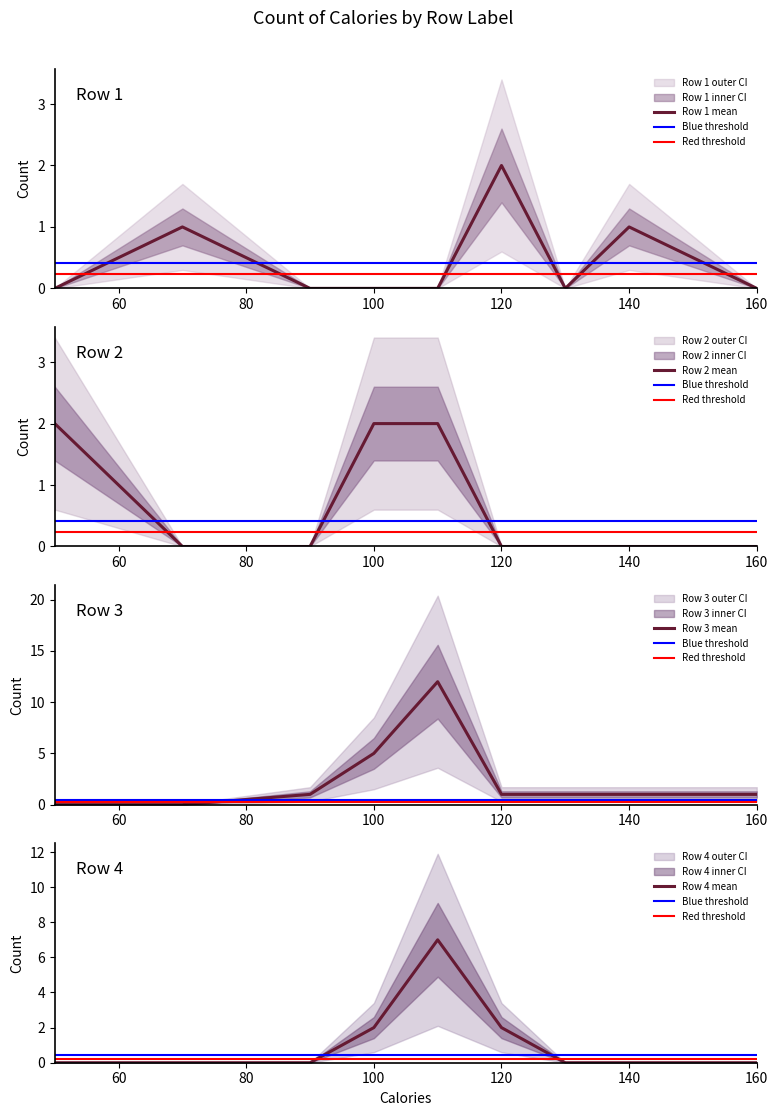

How many lines are shown in the chart?

4